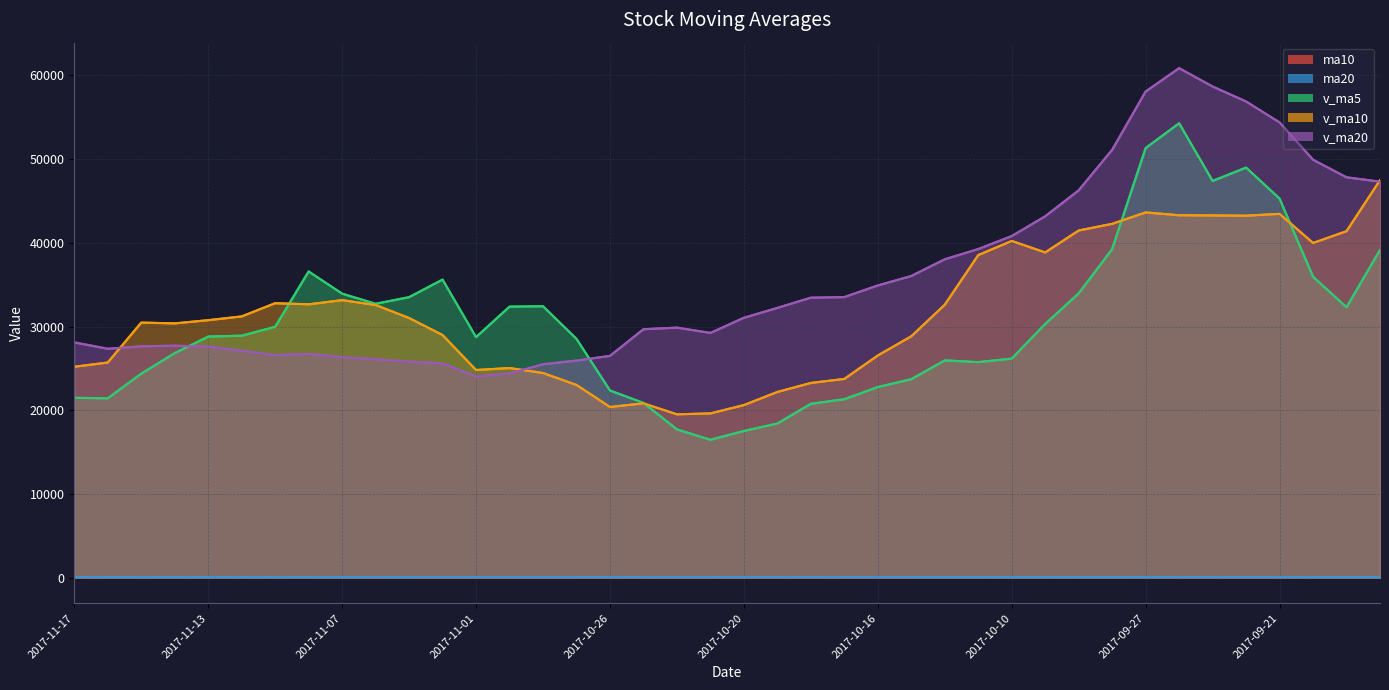

What is the sum of all v_ma20 values?

1431703.9